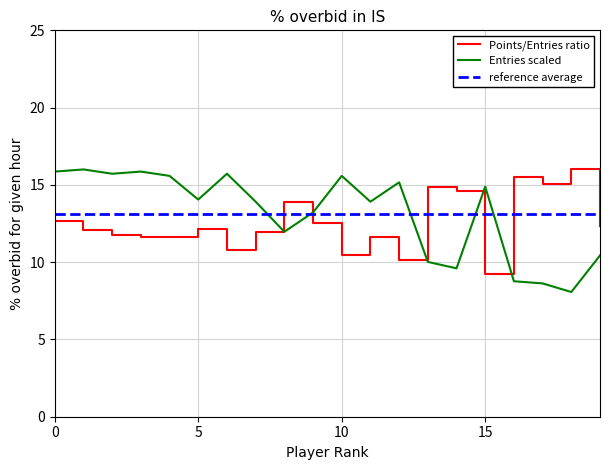

At how many categories does at least one series exceed 10?

20